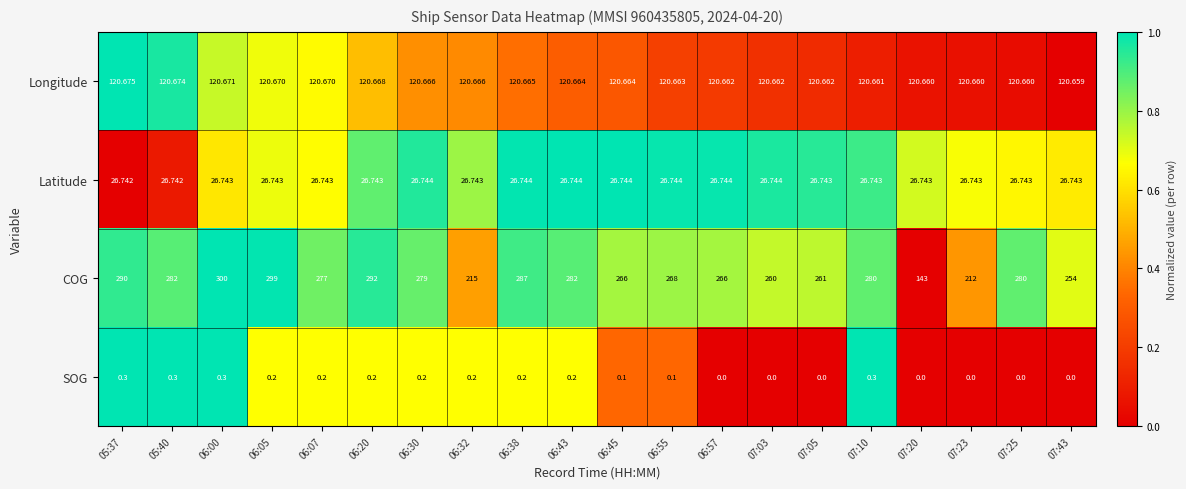

At which category is the sum across all series the highest?

06:00